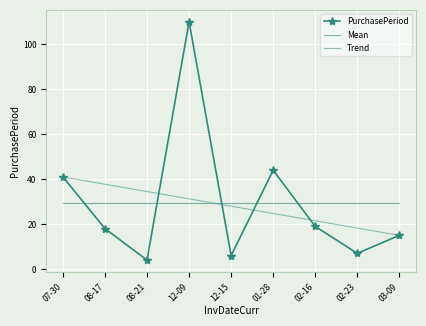

Count the number of categories in the chart.

9